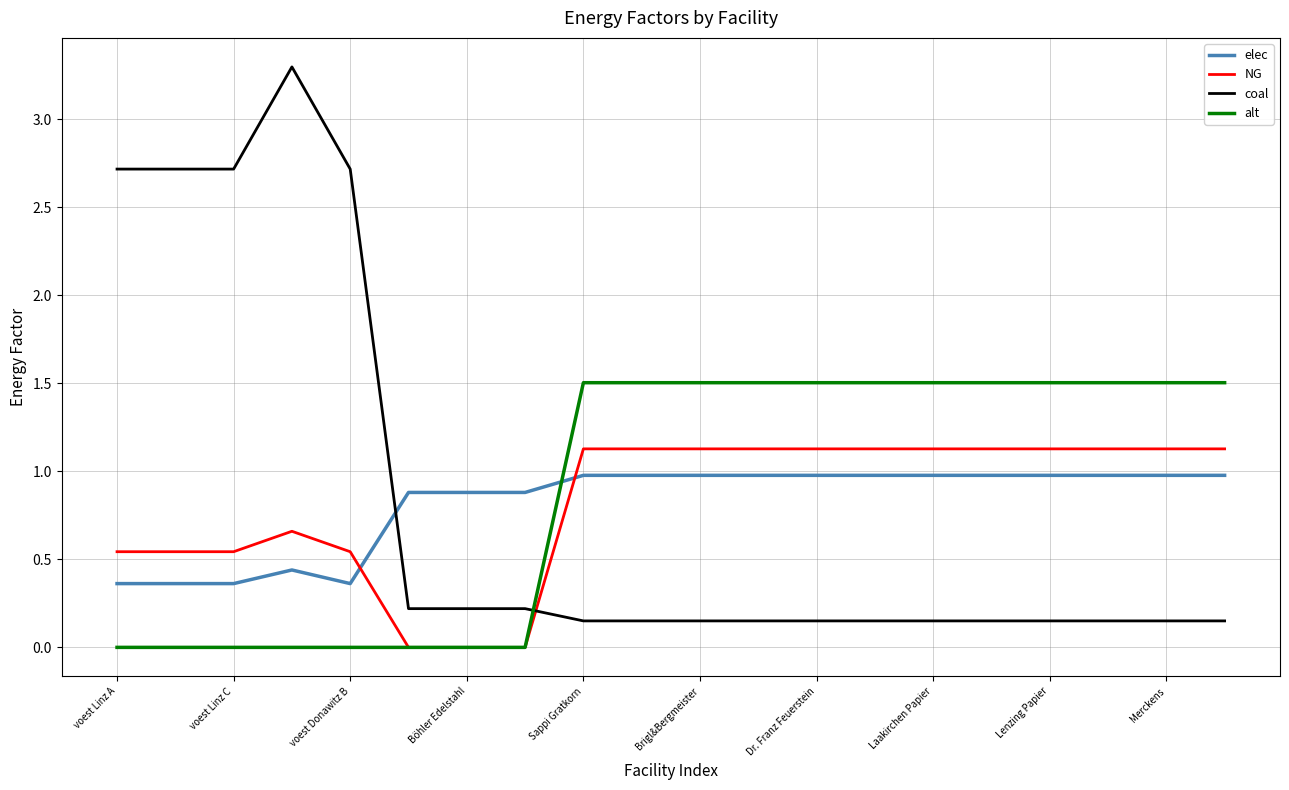

Which series ends up on top after the final intersection of NG and elec?

NG